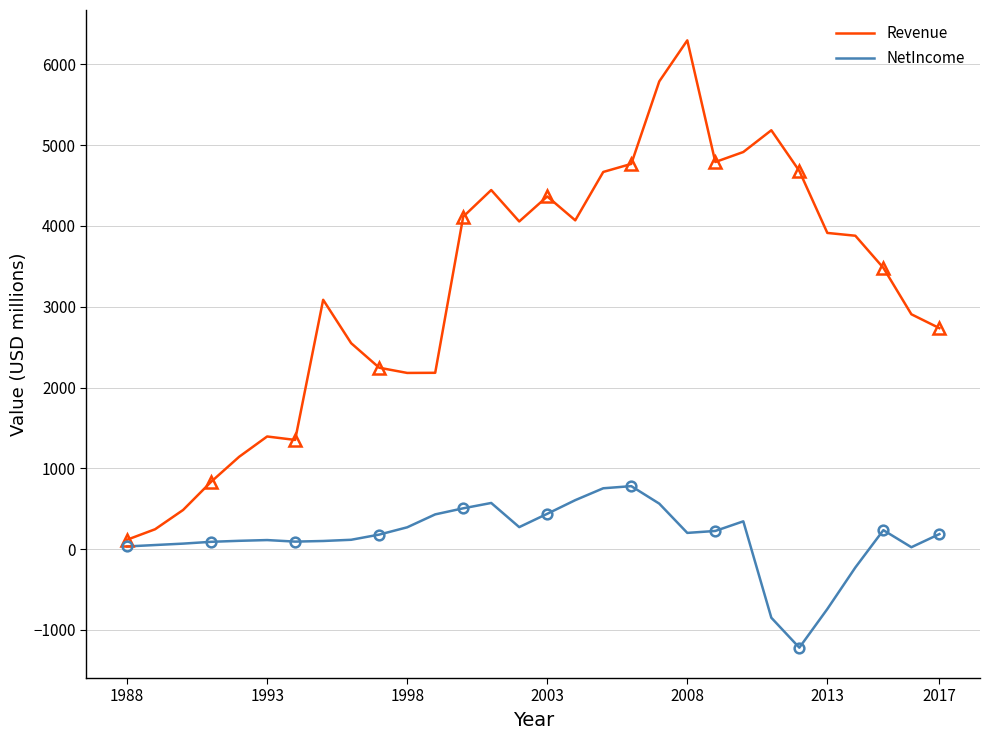

At which label does Revenue reach its peak?

2008